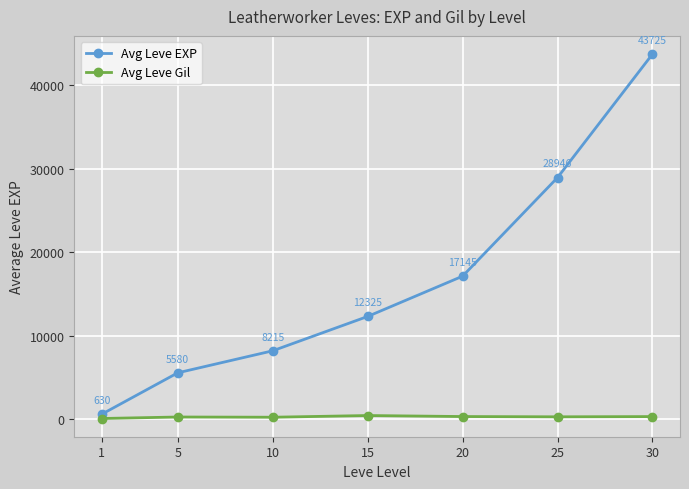

At which category does Avg Leve Gil reach its first local valley?

10